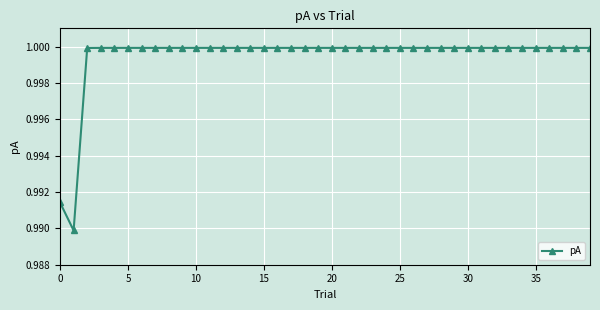

What is the sum of all values?

40.0